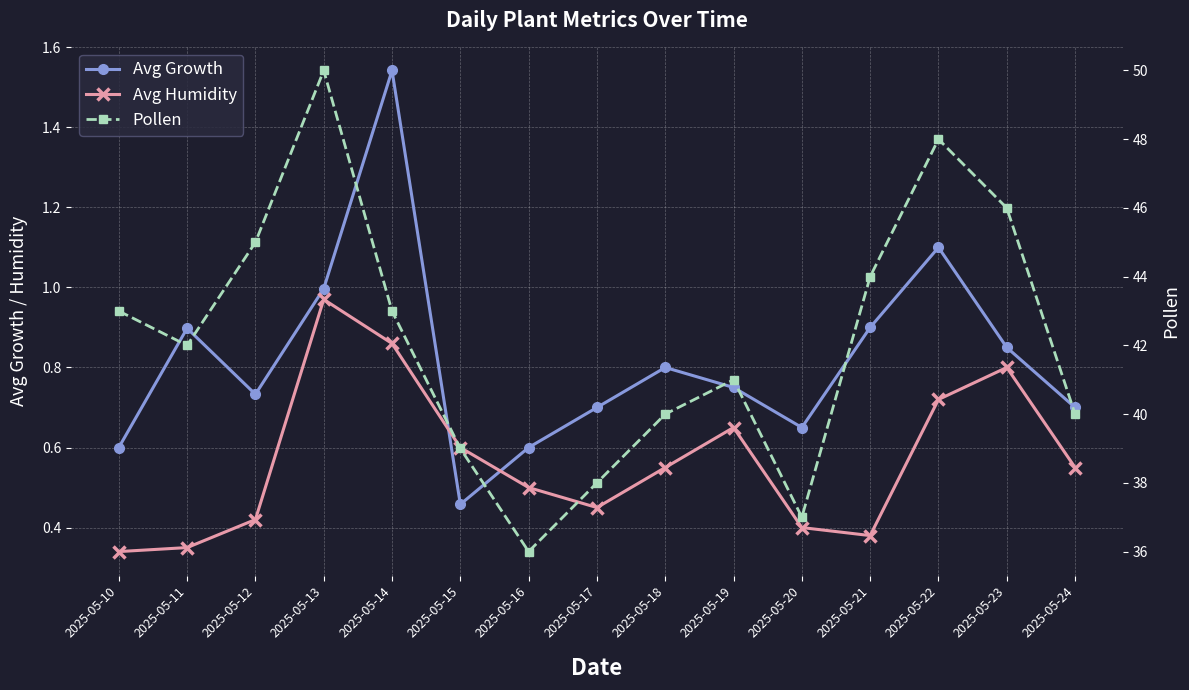

What is the total value across all series at 2025-05-15?

40.1